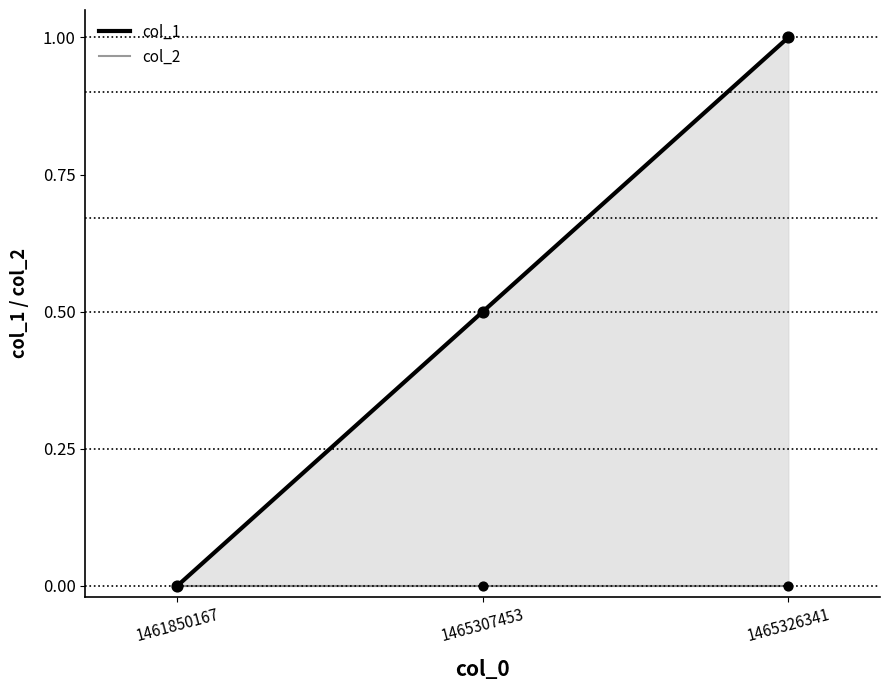

At how many categories does at least one series exceed 0?

2